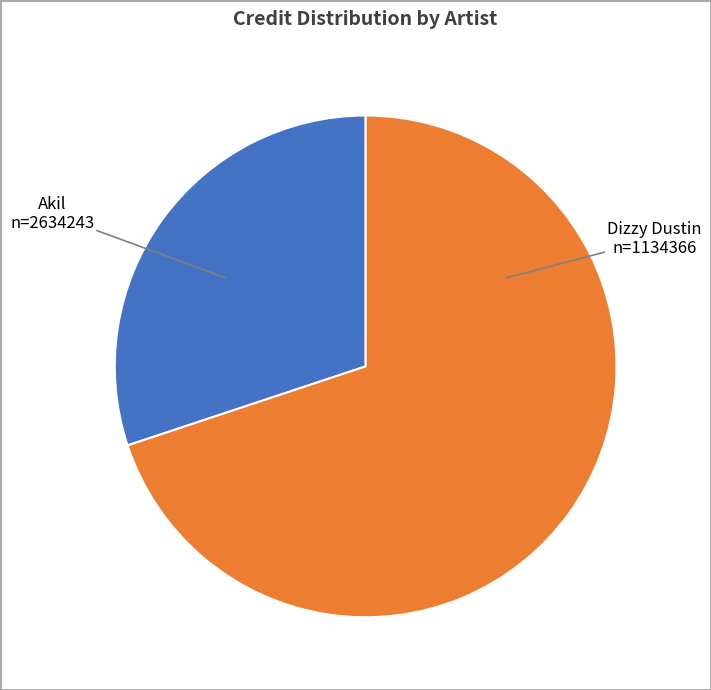

Count the number of slices in the pie.

2